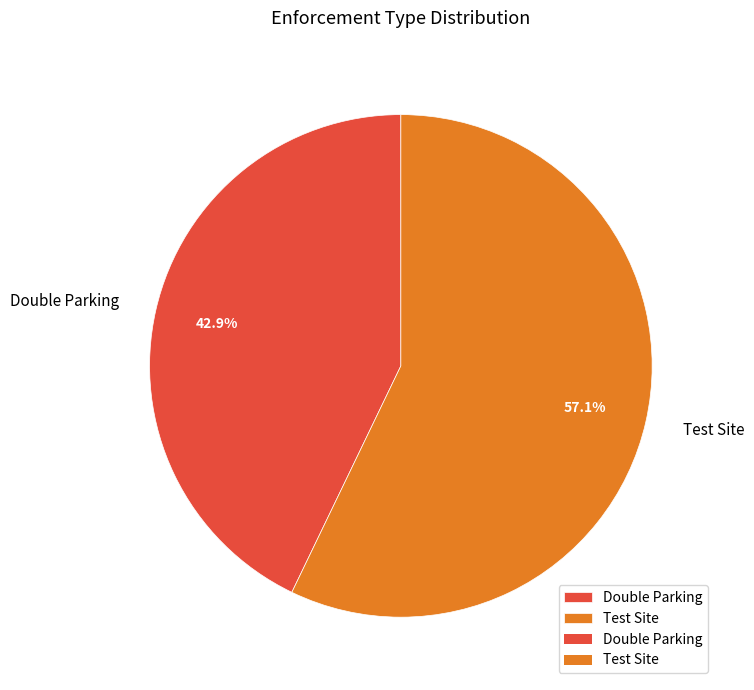

Is there a majority slice in this chart?

Yes